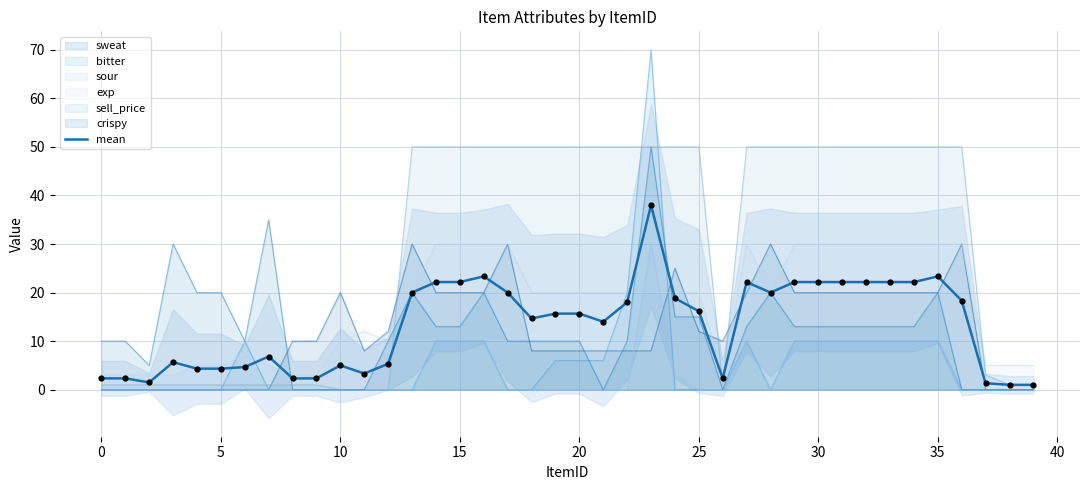

Approximately how many times larger is the value at 24 compared to 19?

1.2